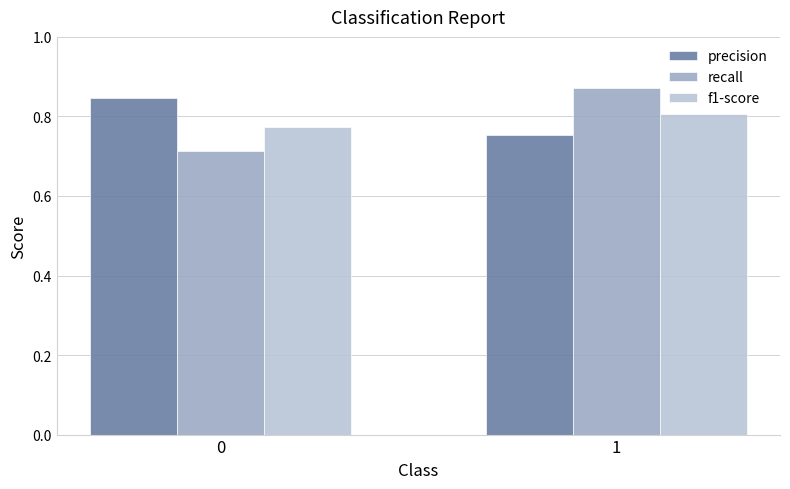

At which category is the sum across all series the highest?

1